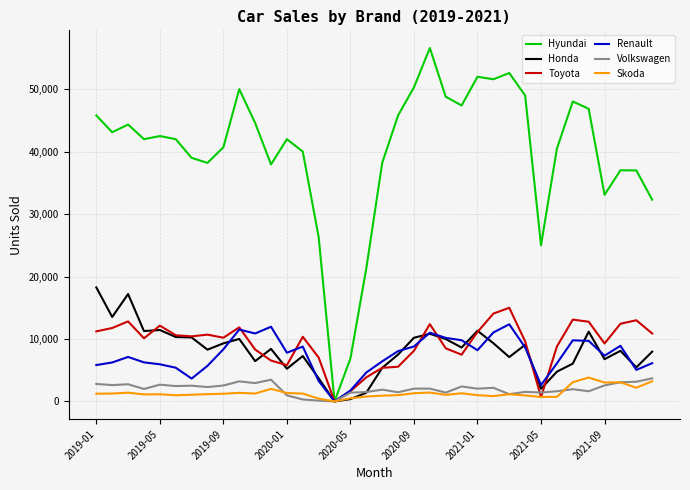

Does the chart display data point markers on the line(s)?

No